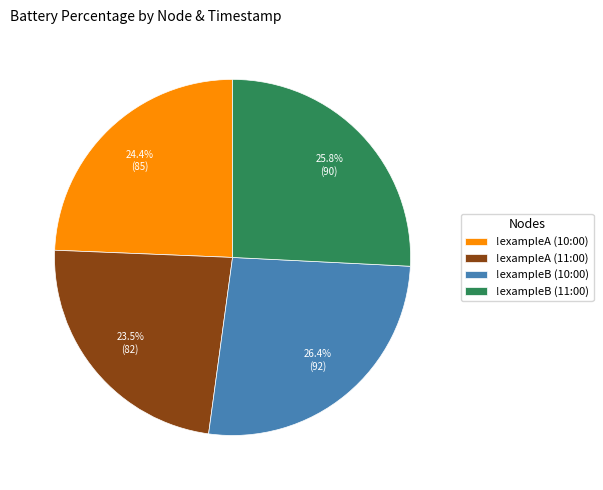

Which category has the biggest portion of the pie?

!exampleB (10:00)